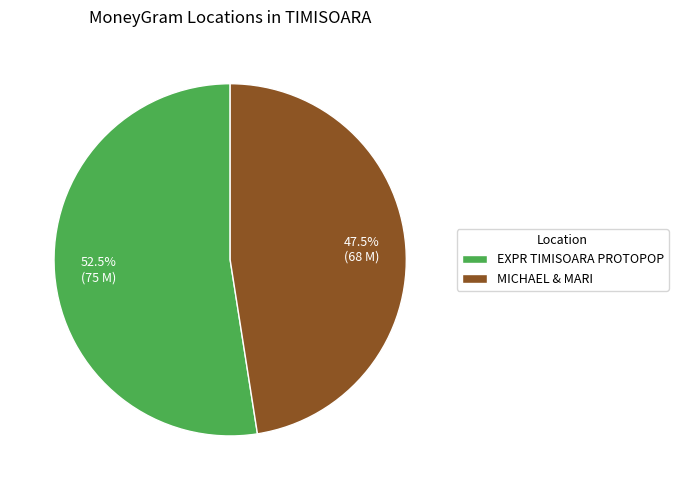

To the nearest percent, what is the average slice percentage?

50%